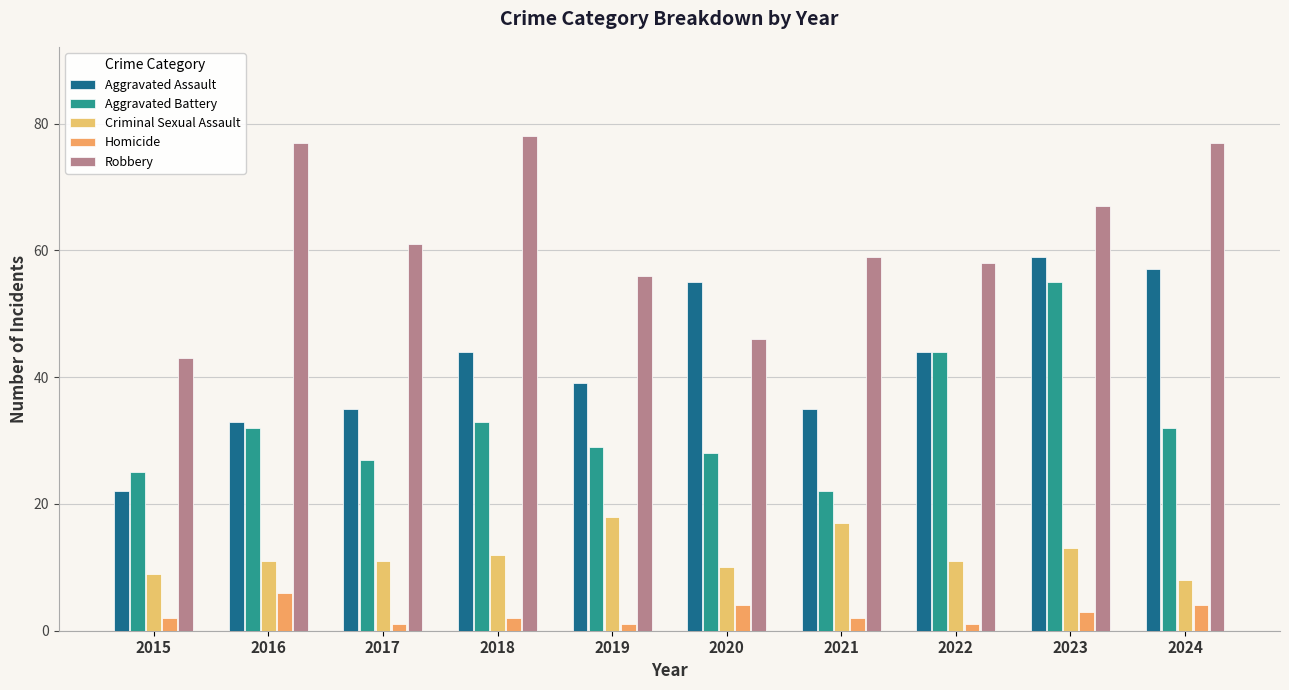

Which series has the largest total across all categories?

Robbery